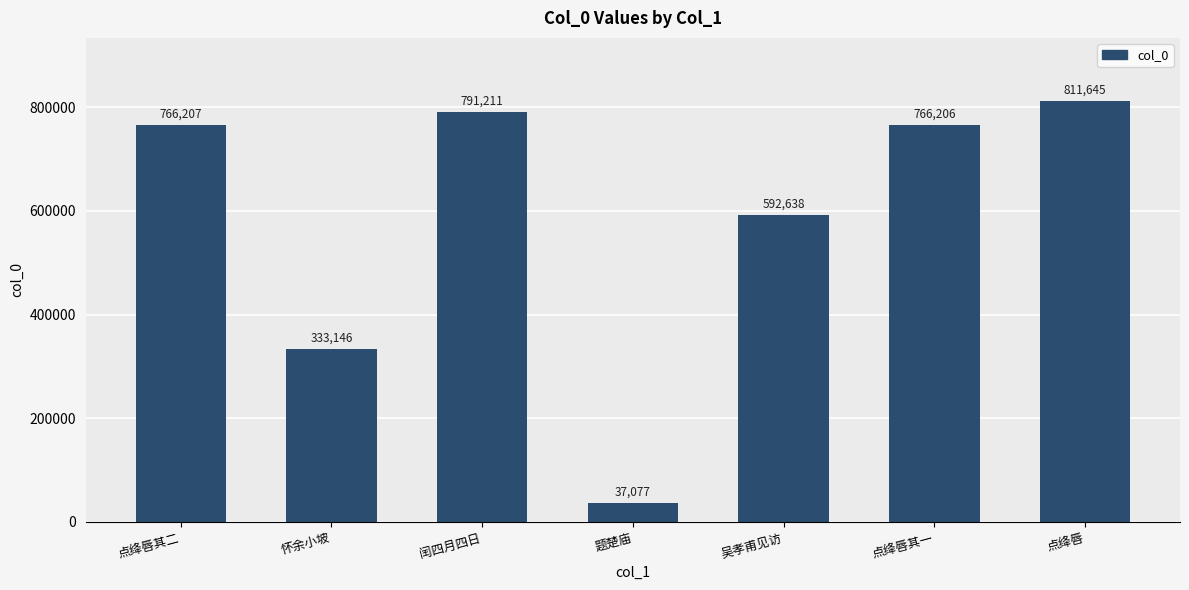

True or false: the data shows 37077 at 题楚庙.

True